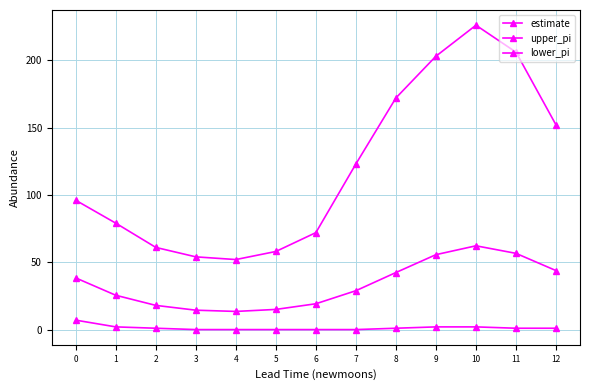

What is the value of the upper_pi point at the 3rd from the left?

61.0